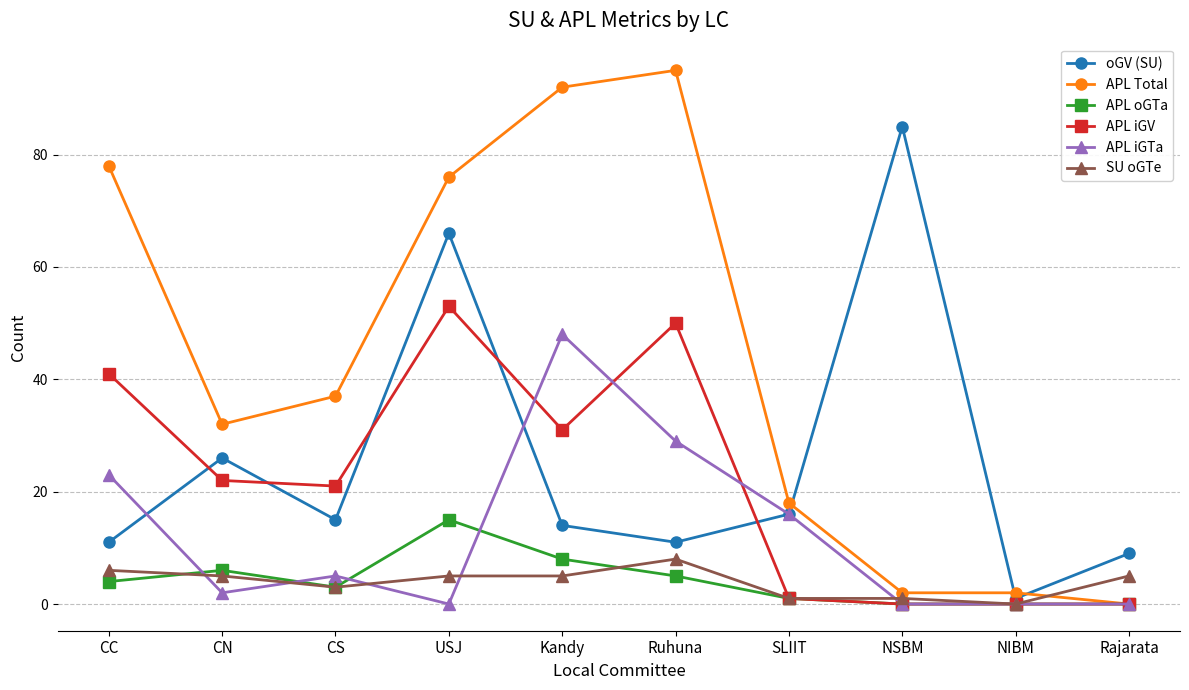

What are all the series names shown in the legend?

oGV (SU), APL Total, APL oGTa, APL iGV, APL iGTa, SU oGTe